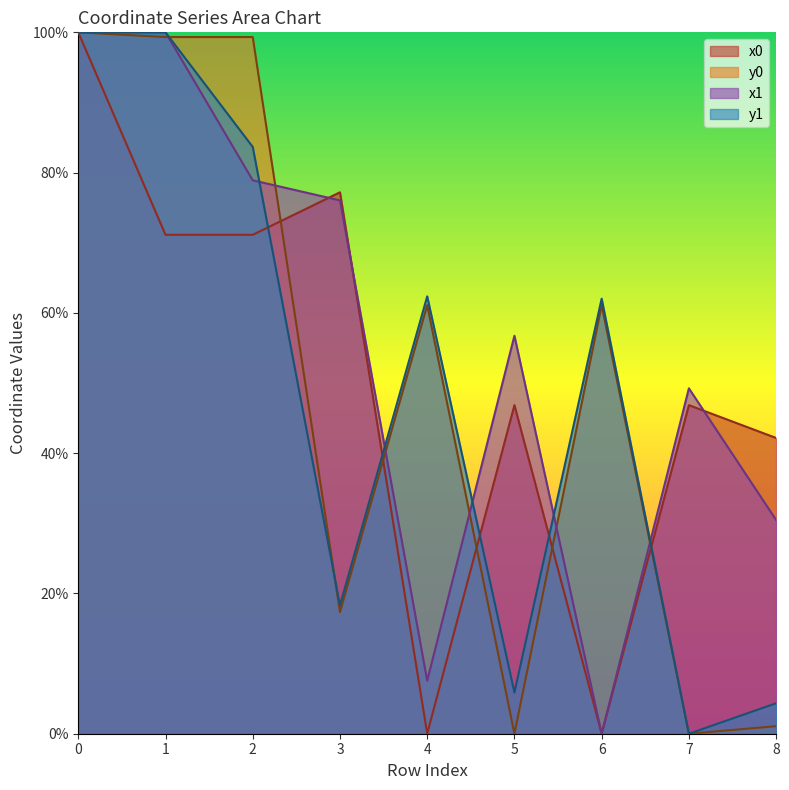

What are all the series names shown in the legend?

x0, y0, x1, y1